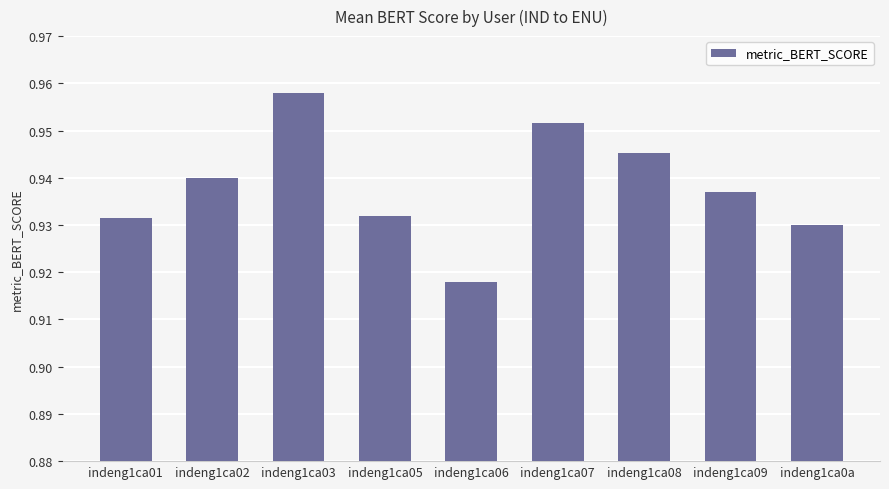

Which category has the lowest value across all series?

indeng1ca06